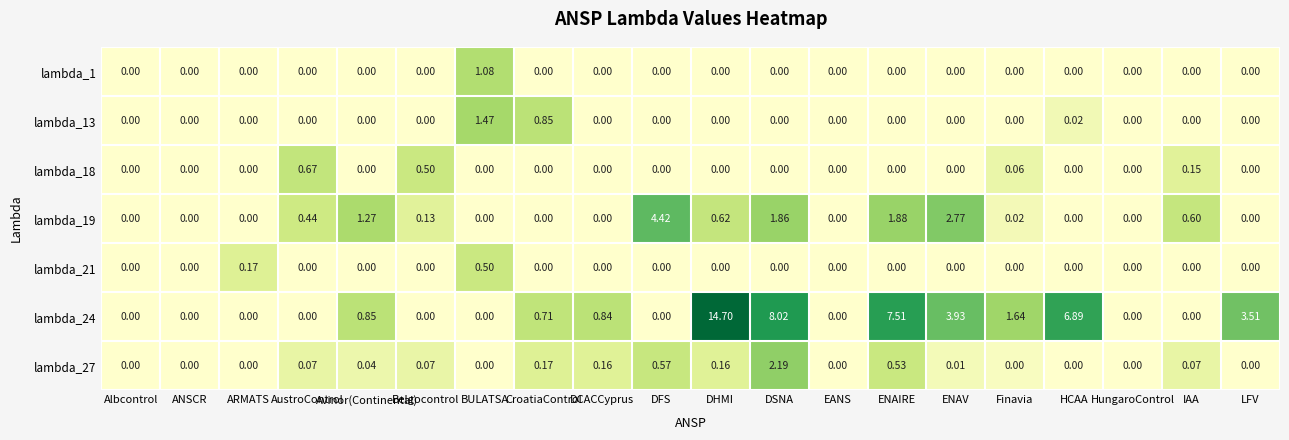

At which category is the sum across all series the highest?

DHMI